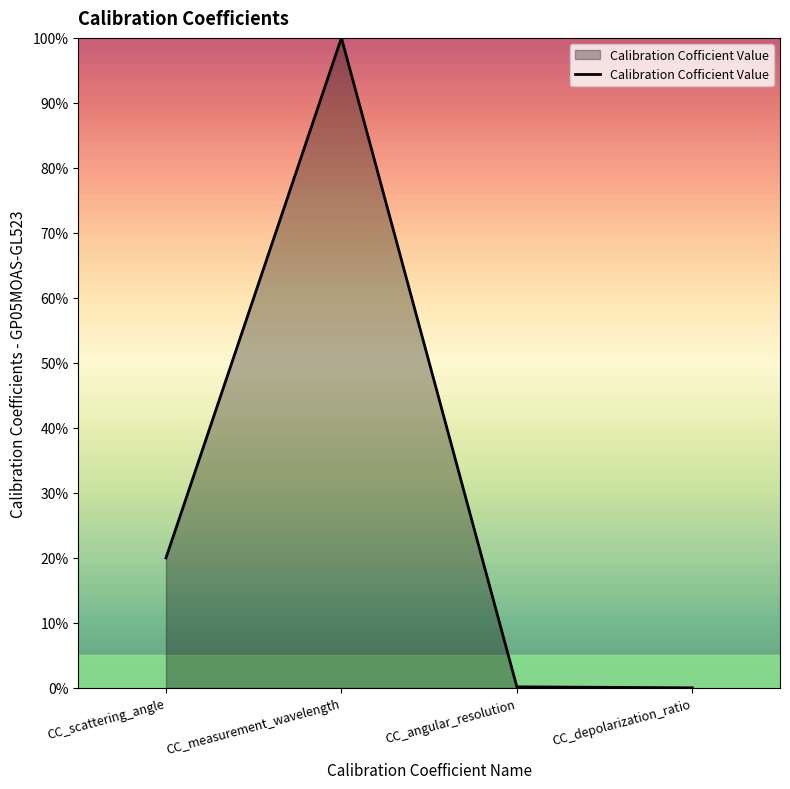

Which has a higher value, CC_scattering_angle or CC_angular_resolution?

CC_scattering_angle